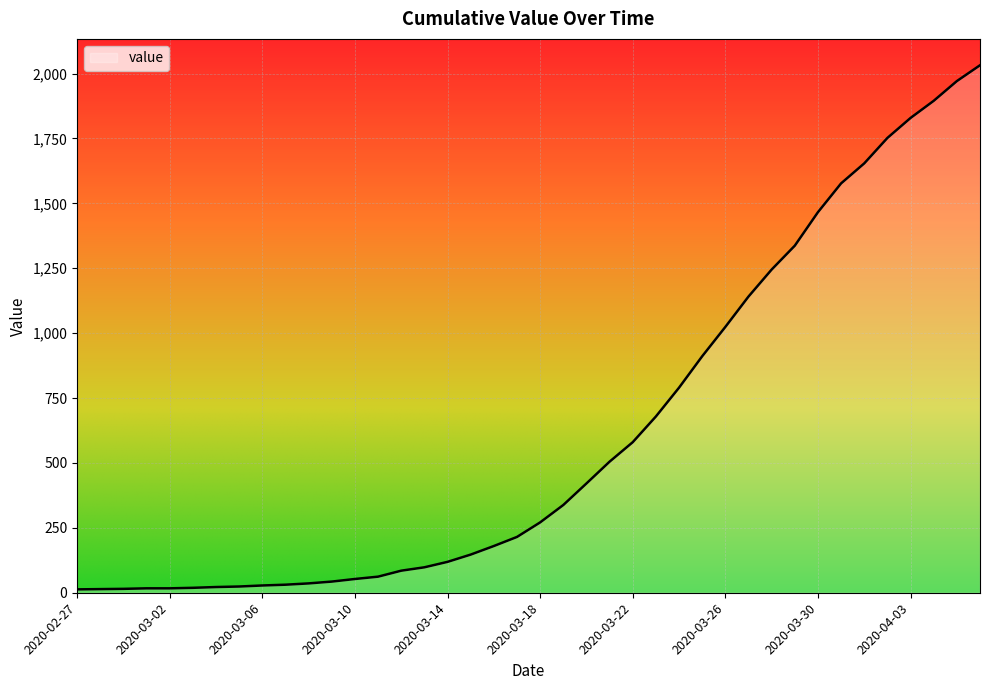

What is the maximum value shown in the chart?

2032